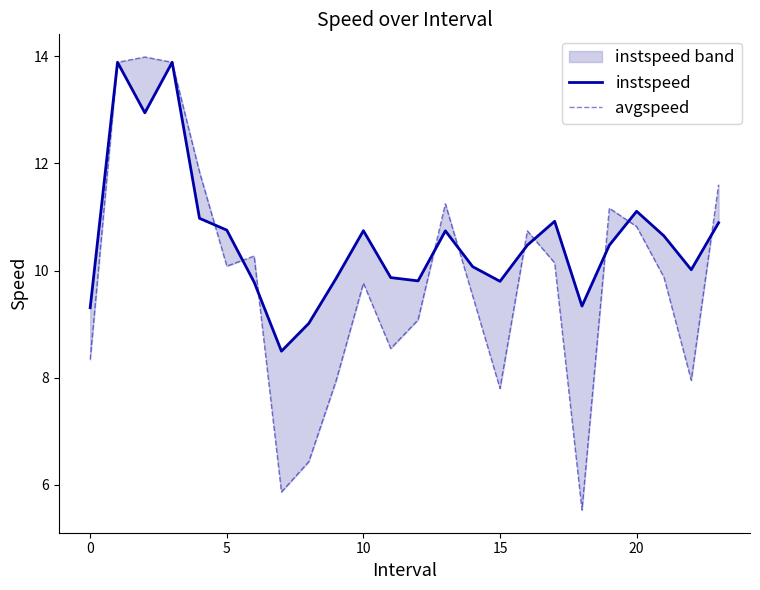

Which series changed the most between 15 and 25?

avgspeed